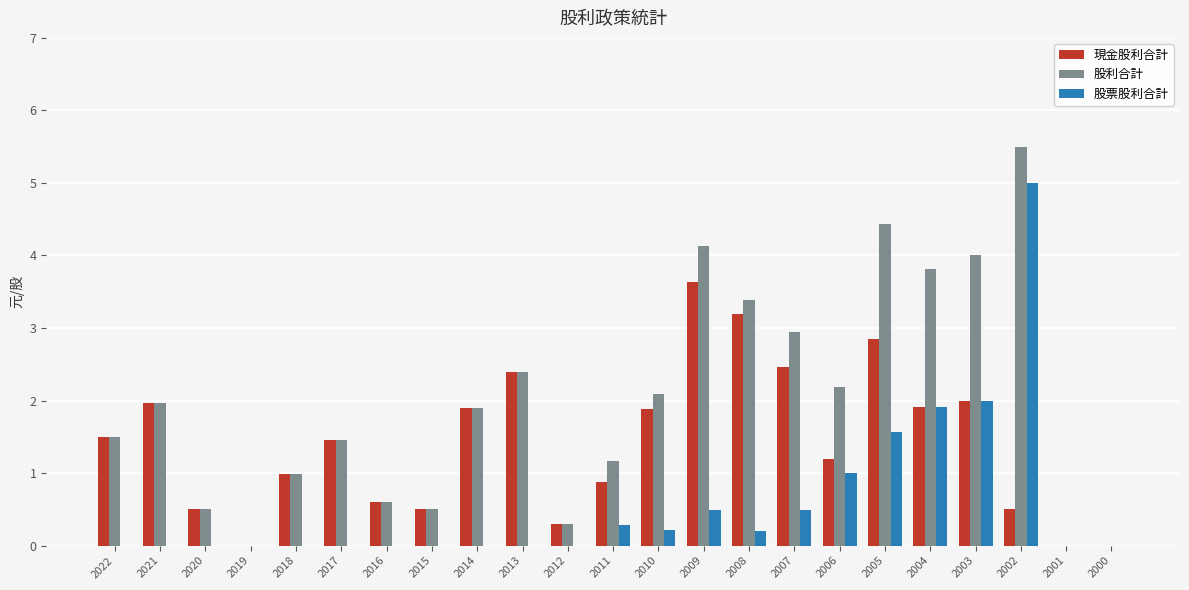

The value of 股利合計 at 2022 is 2.5. True or false?

False